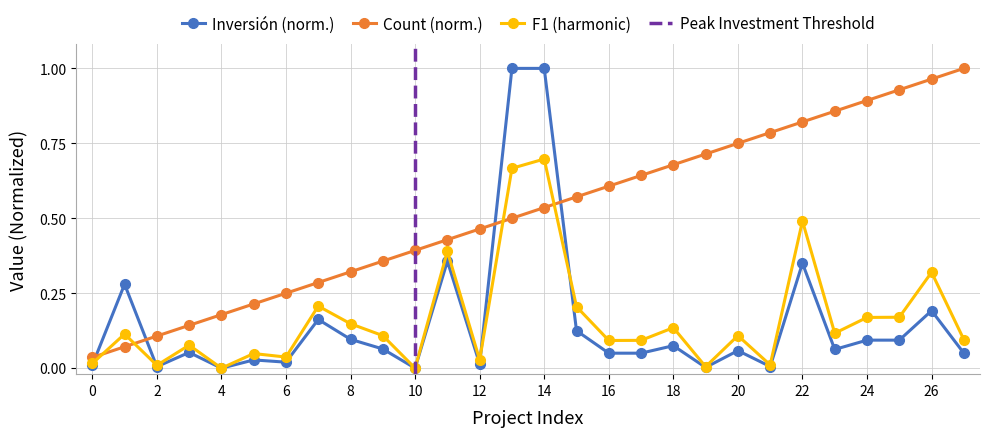

Is it true that Count (norm.) equals 0.1 at 2?

True